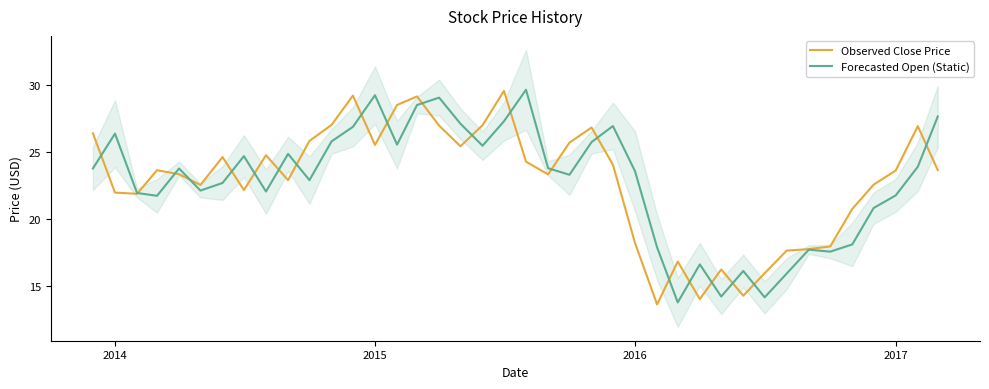

What is the lowest value of the Forecasted Open (Static) series?

13.8